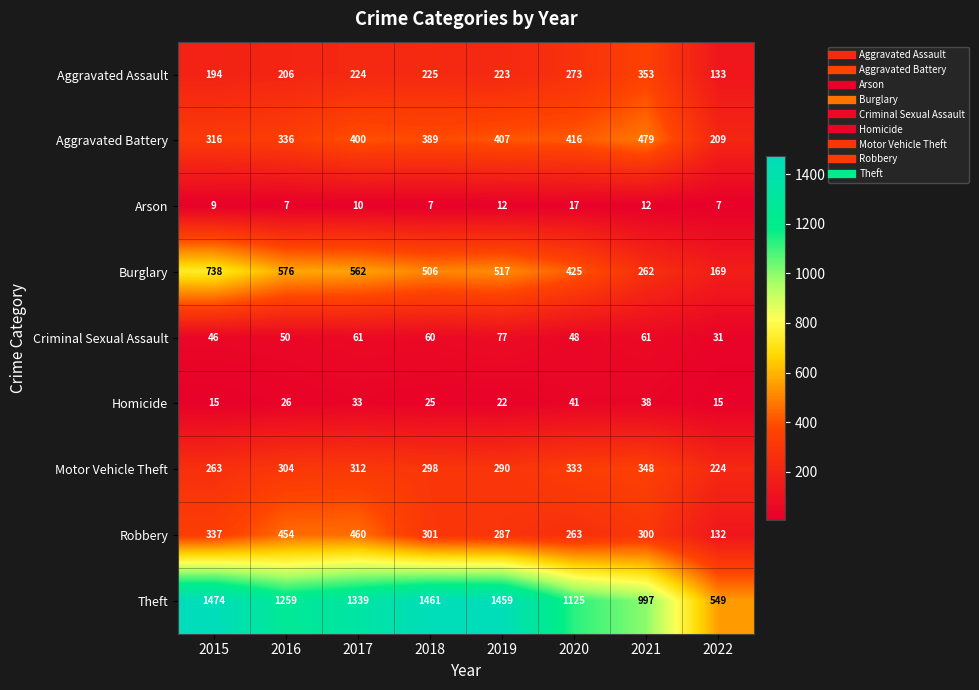

Rank the series by their maximum value, from lowest to highest.

Arson, Homicide, Criminal Sexual Assault, Motor Vehicle Theft, Aggravated Assault, Robbery, Aggravated Battery, Burglary, Theft